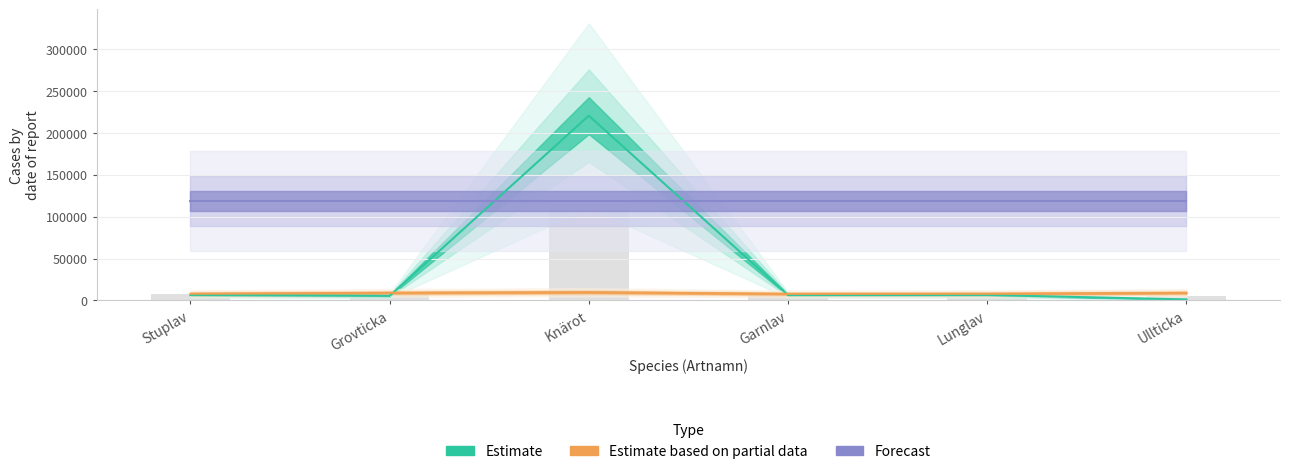

Count the number of data series in this chart.

3